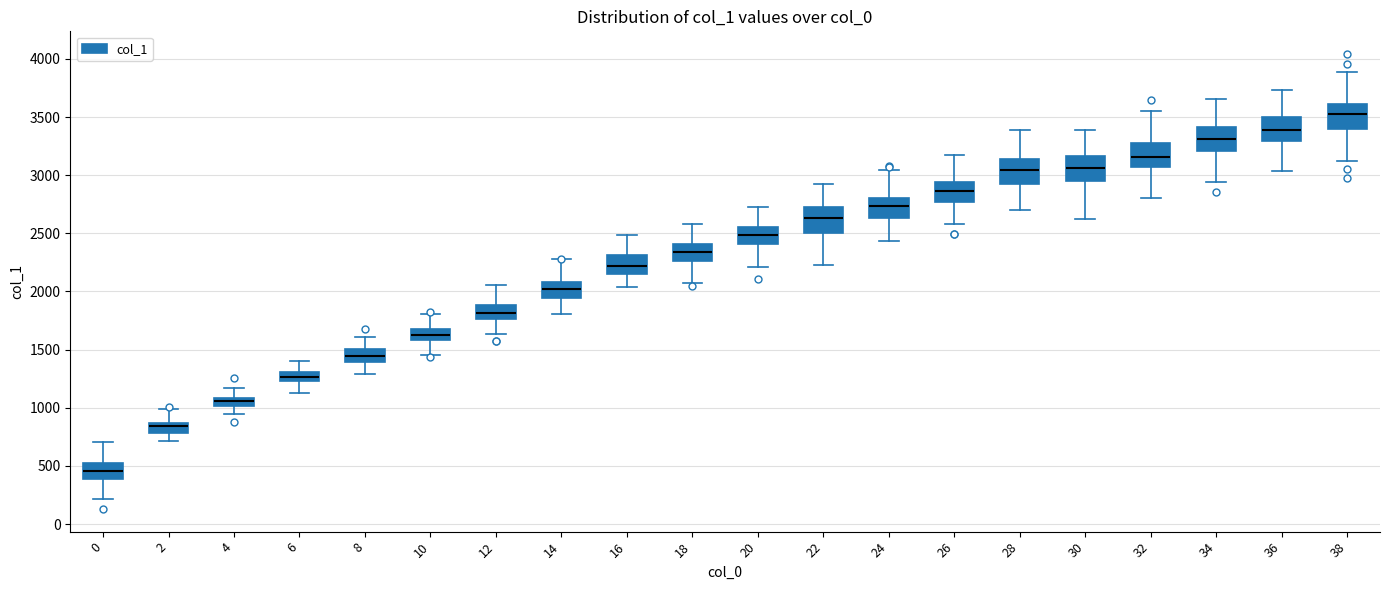

Which box's median line is the highest?

38